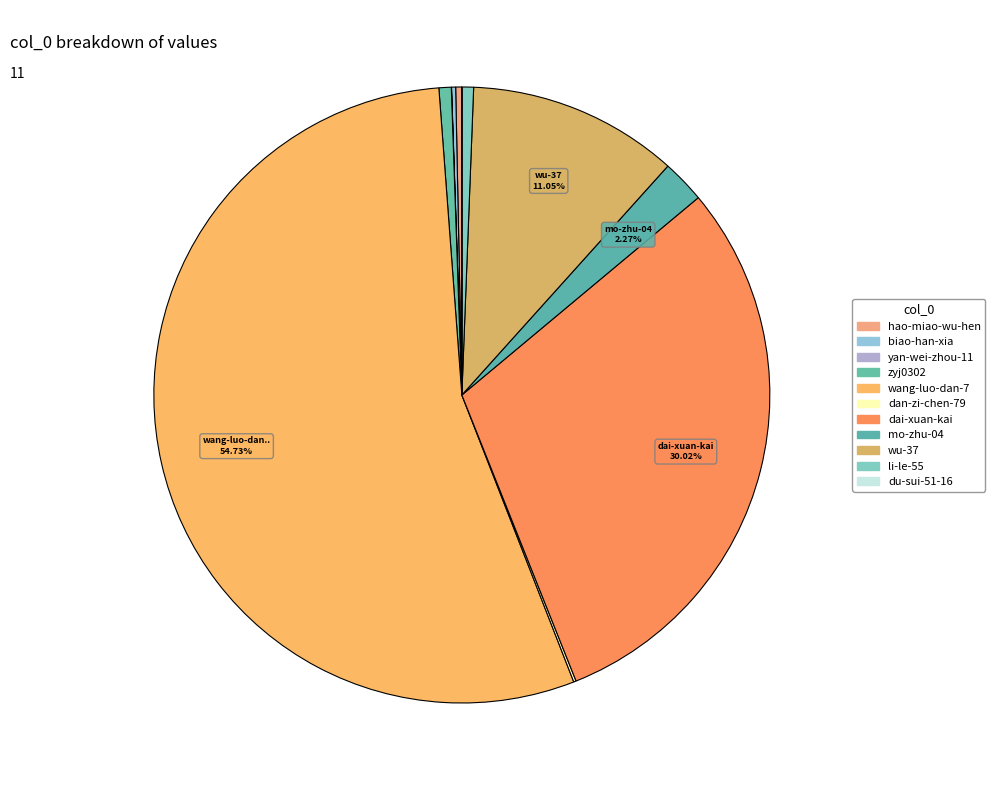

Rank the categories by value from lowest to highest.

du-sui-51-16, yan-wei-zhou-11, dan-zi-chen-79, biao-han-xia, hao-miao-wu-hen, li-le-55, zyj0302, mo-zhu-04, wu-37, dai-xuan-kai, wang-luo-dan-7